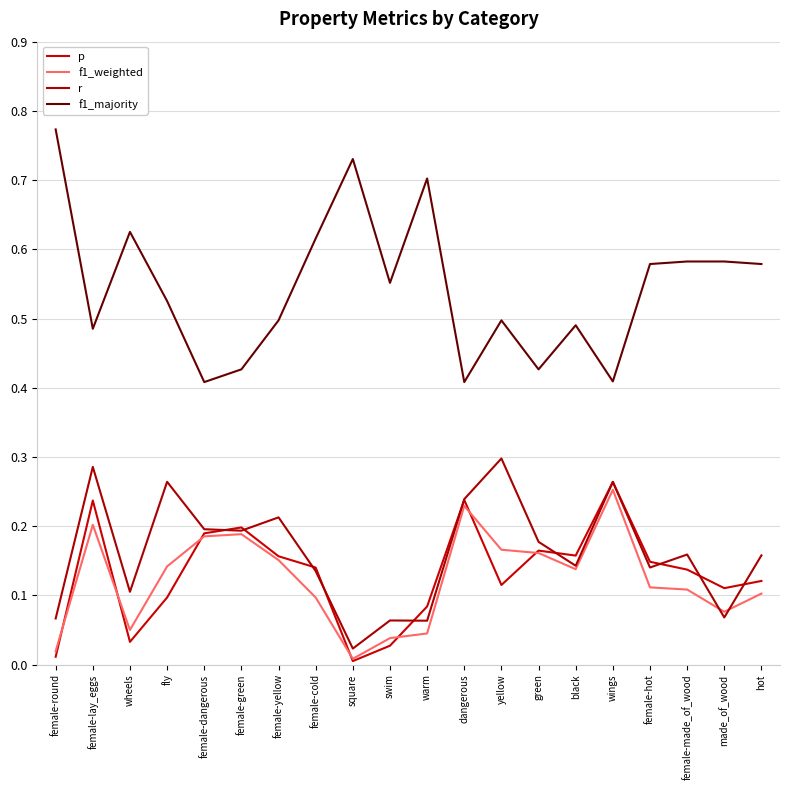

Is the value of r at square greater than the value of p at swim?

No